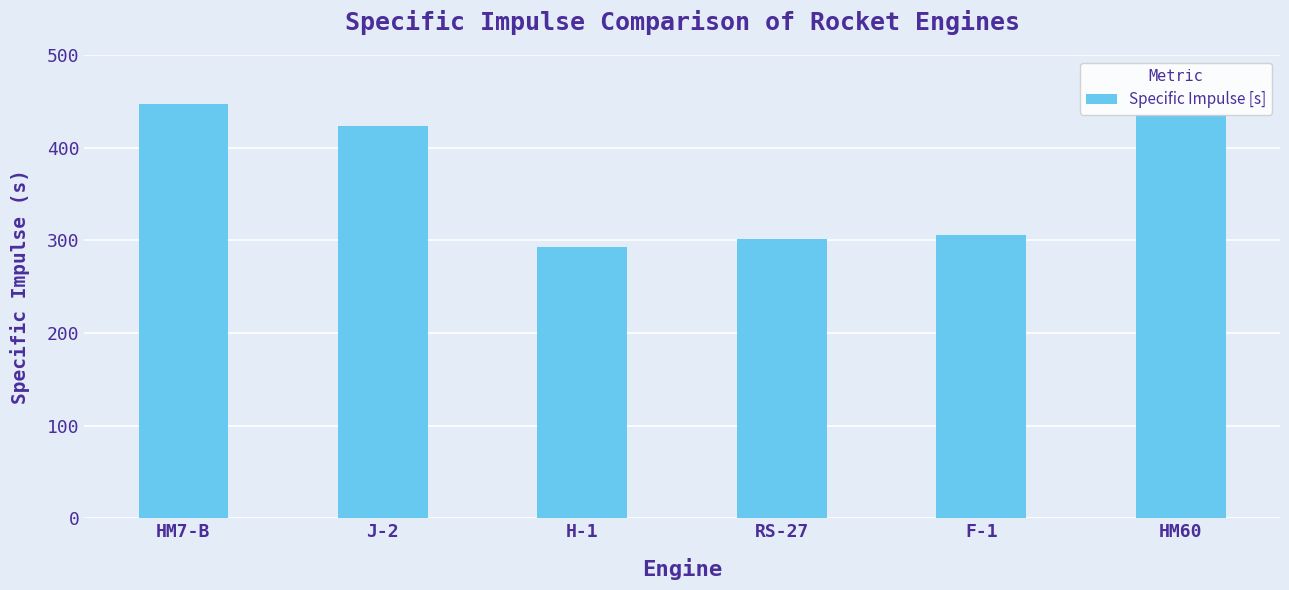

What is the label of the 2nd bar from the left?

J-2